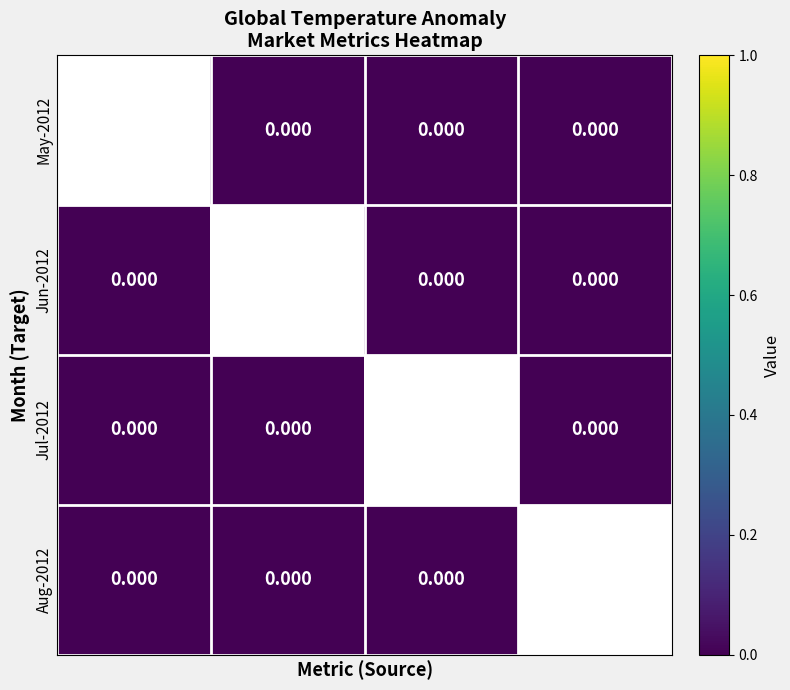

Between 0 and 3, which is larger?

3